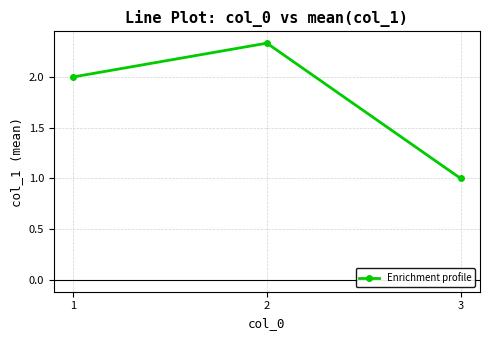

How many lines are shown in the chart?

1